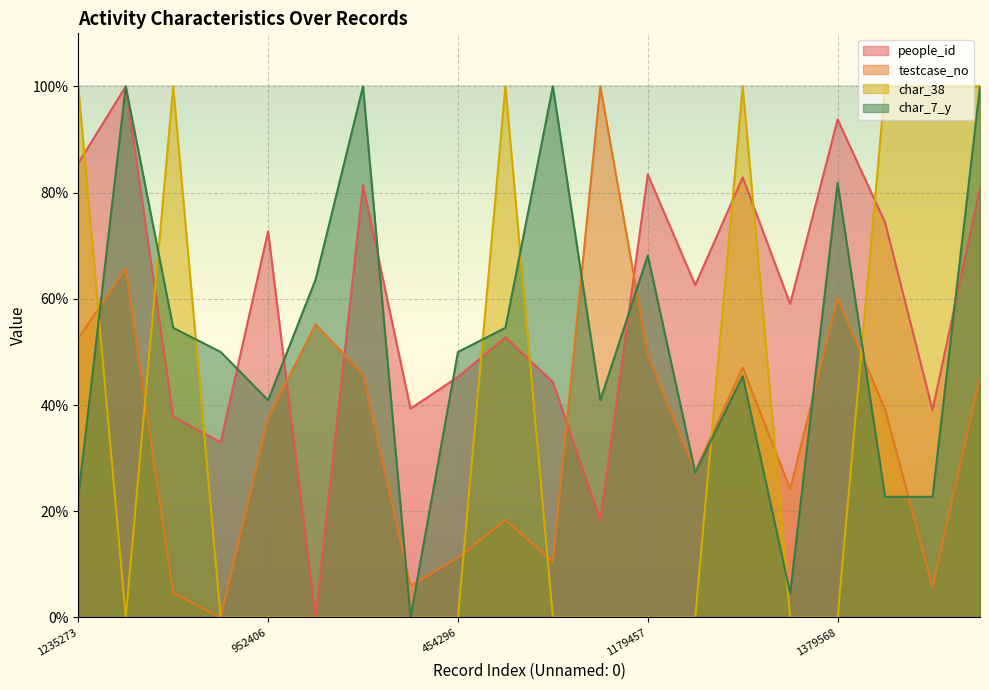

What is the average value of the char_38 series?

35.0